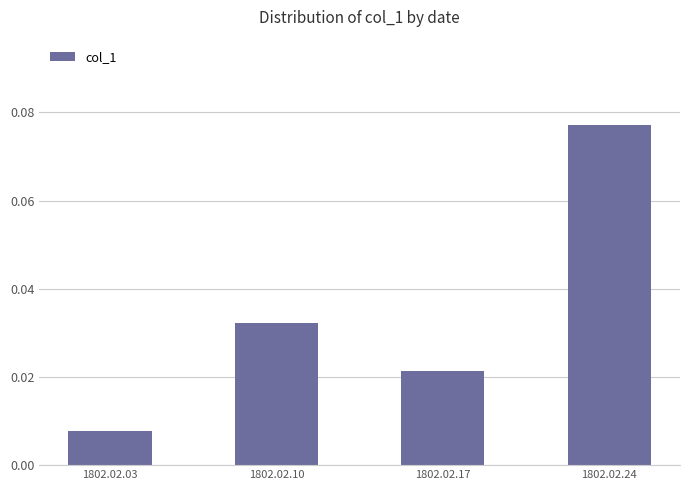

How many data points does each series have?

4